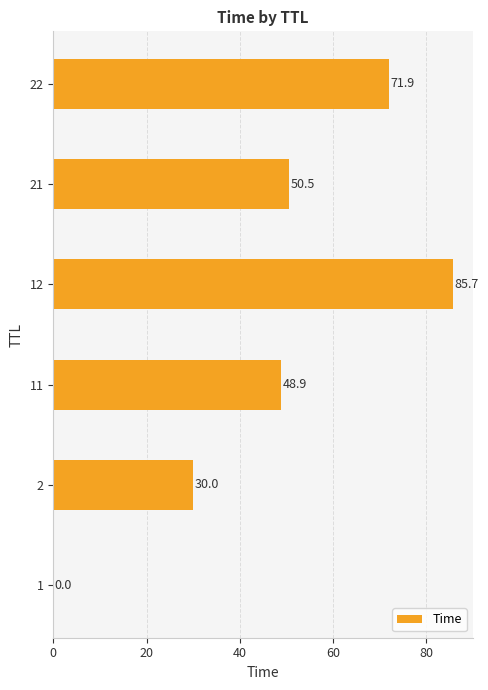

Count the number of categories in the chart.

6